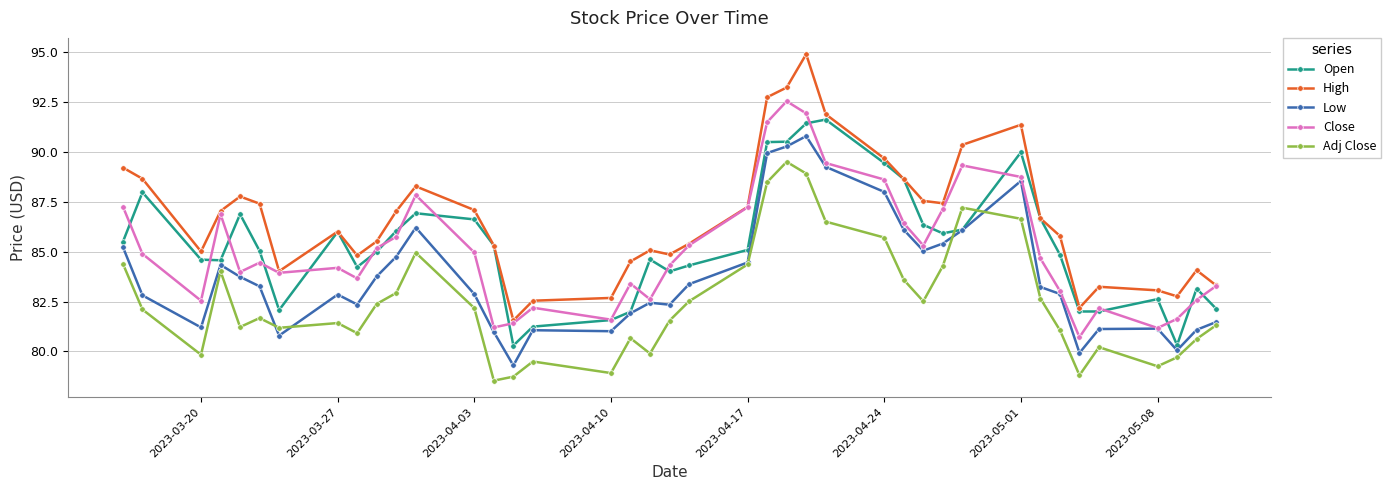

True or false: Adj Close and Close intersect in this chart.

False